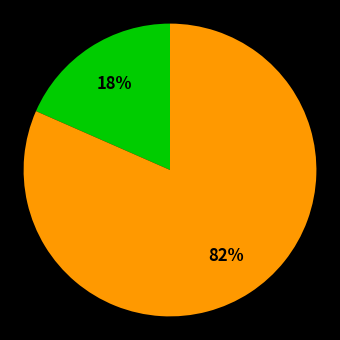

Is there a majority slice in this chart?

Yes